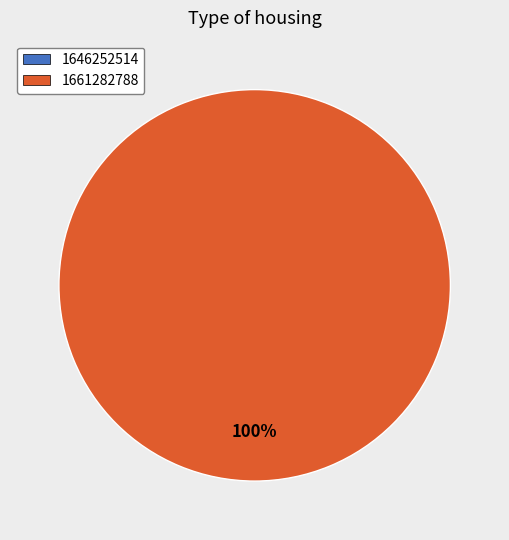

Rank the categories by value from highest to lowest.

1661282788, 1646252514